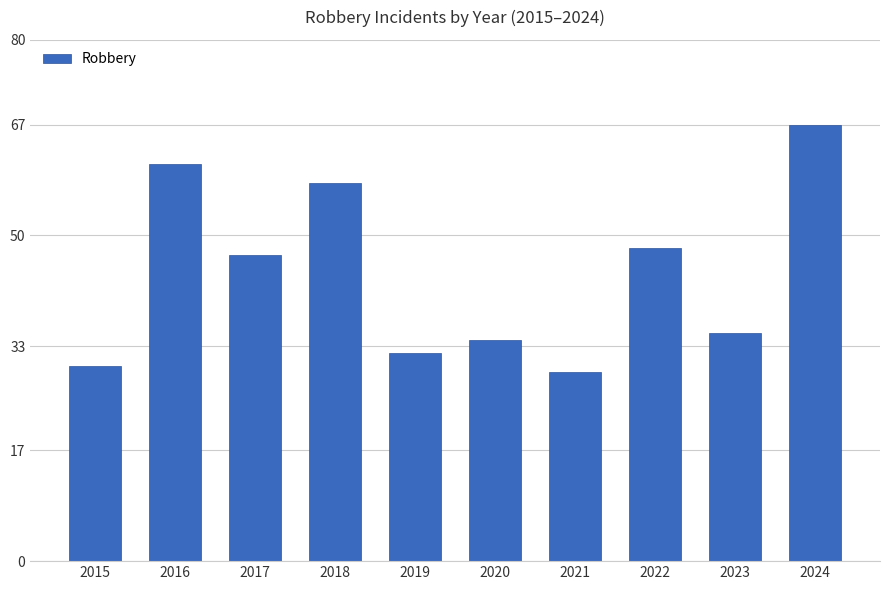

List the labels in order of value, smallest first.

2021, 2015, 2019, 2020, 2023, 2017, 2022, 2018, 2016, 2024